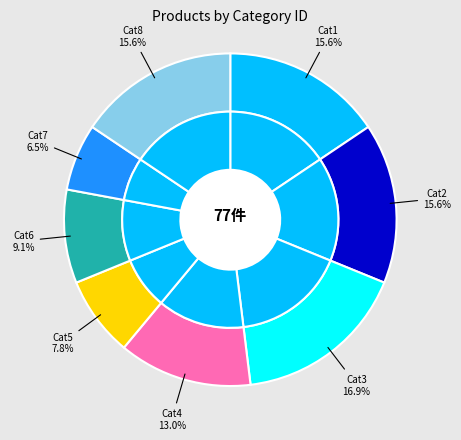

How much of the chart is everything except 4?

87.0%